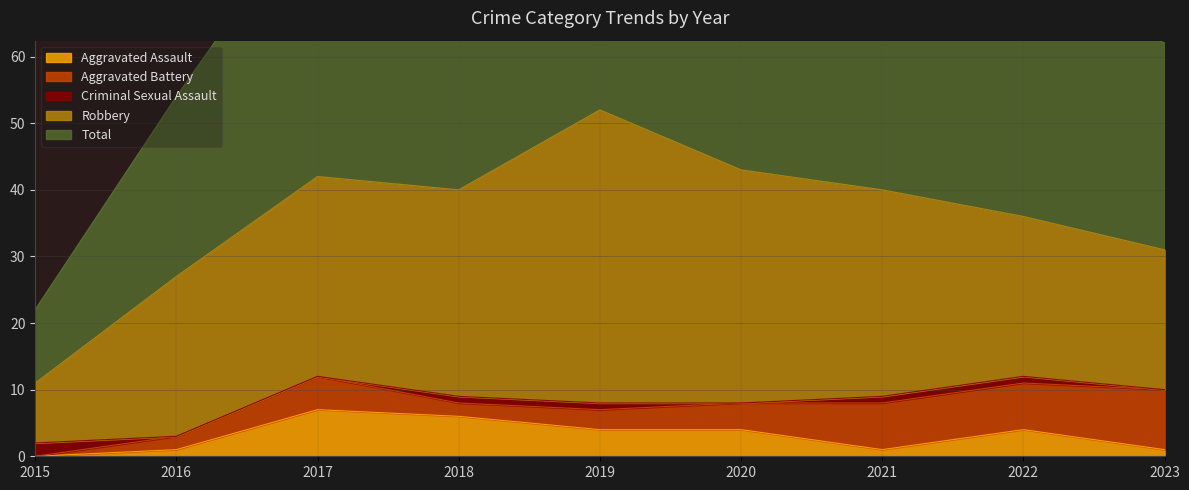

Reading left to right, transcribe all the data shown in this chart.

Aggravated Assault: 2015=0	2016=1	2017=7	2018=6	2019=4	2020=4	2021=1	2022=4	2023=1
Aggravated Battery: 2015=0	2016=2	2017=5	2018=2	2019=3	2020=4	2021=7	2022=7	2023=9
Criminal Sexual Assault: 2015=2	2016=0	2017=0	2018=1	2019=1	2020=0	2021=1	2022=1	2023=0
Robbery: 2015=9	2016=24	2017=30	2018=31	2019=44	2020=35	2021=31	2022=24	2023=21
Total: 2015=11	2016=27	2017=42	2018=40	2019=52	2020=43	2021=40	2022=37	2023=31